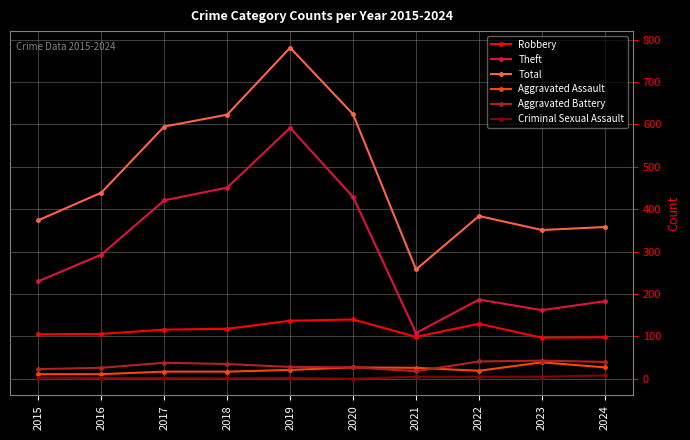

At which category does Total reach its first local valley?

2021